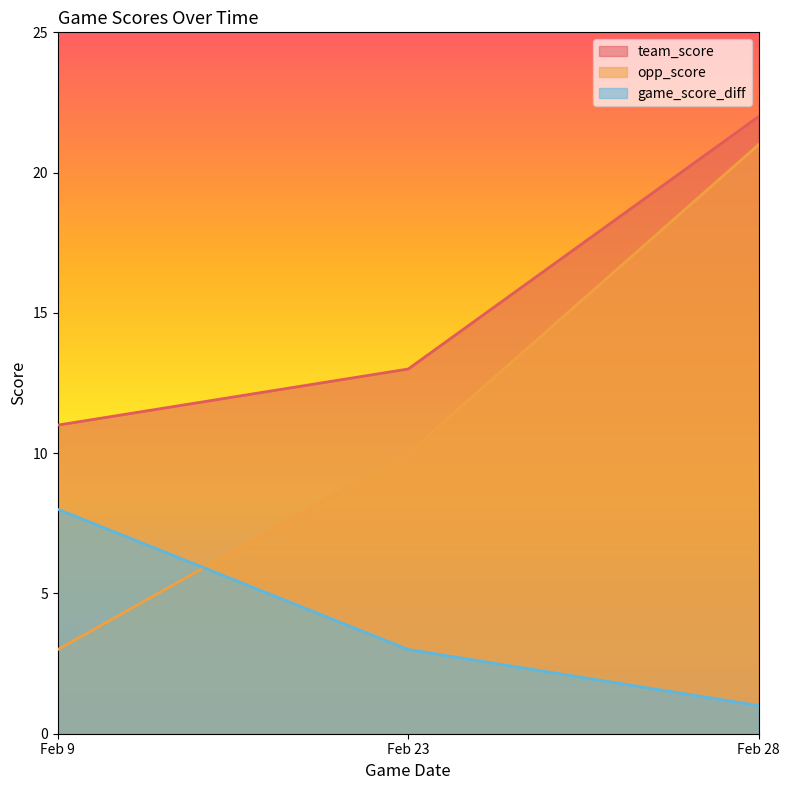

What is the spread (max minus min) of values at Feb 28?

21